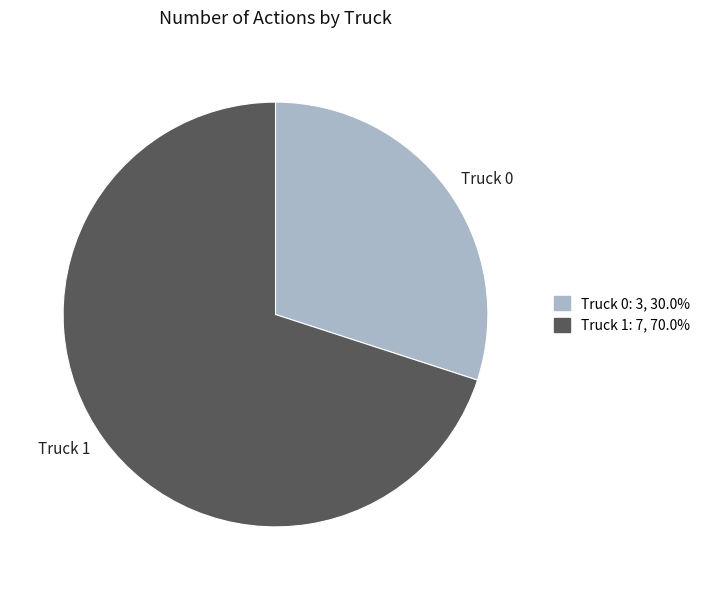

True or false: Truck 1 accounts for 70% of the total.

True